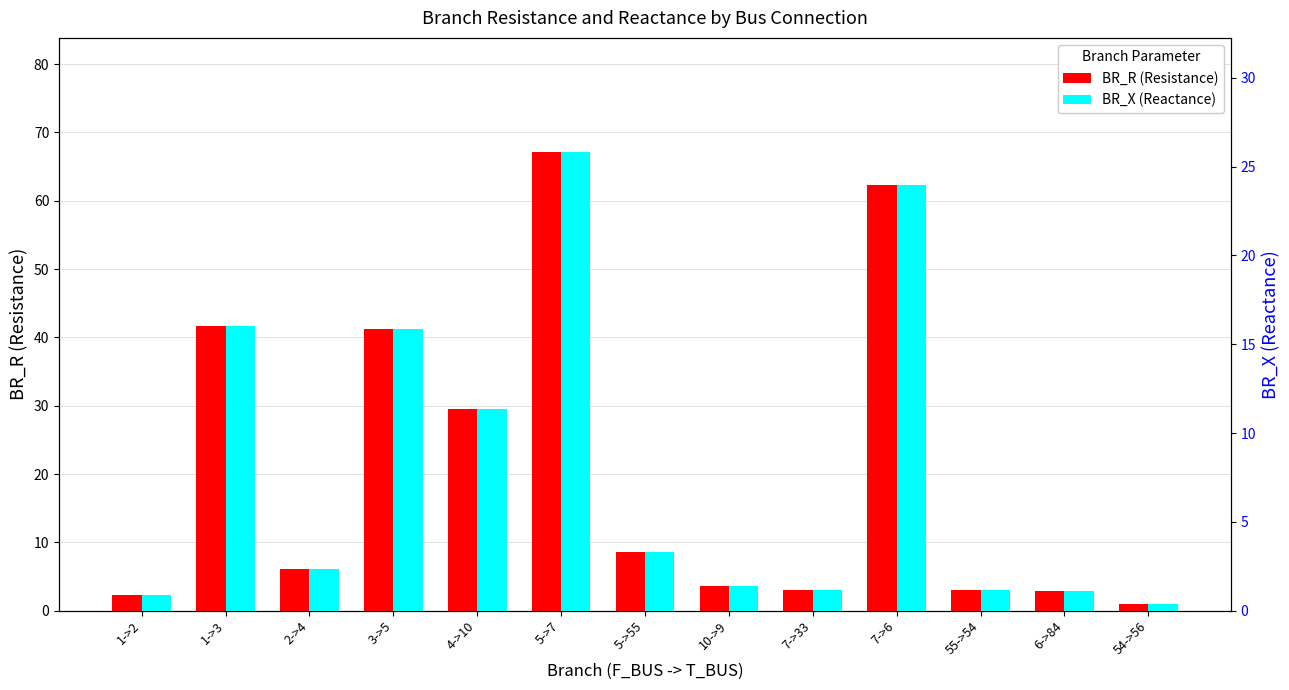

Read the BR_X (Reactance) value at 4->10.

11.3